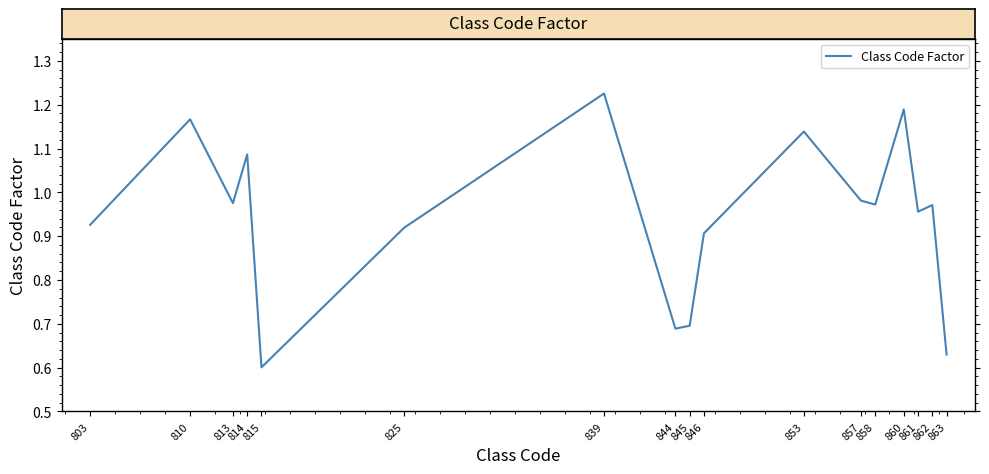

What is the change in value from 845 to 858?

+0.3